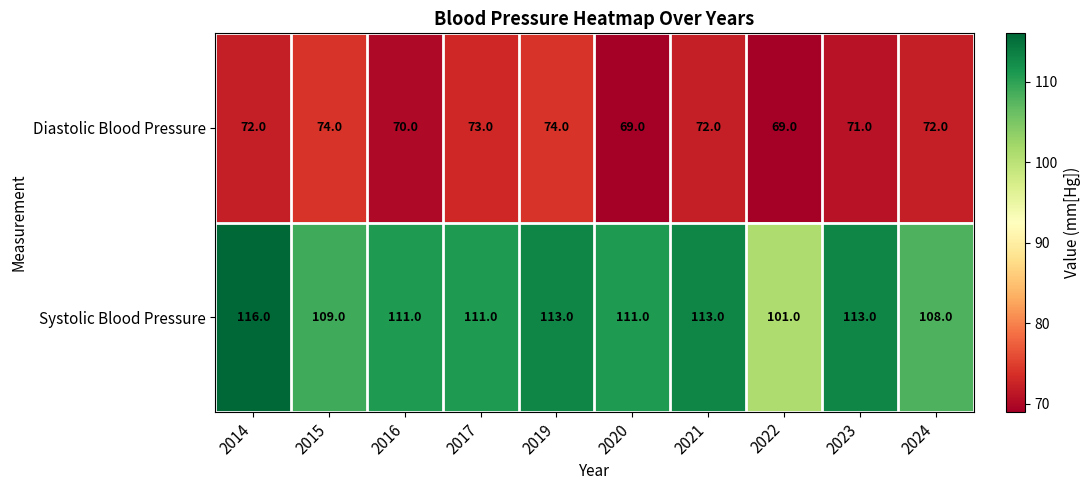

The value of Diastolic Blood Pressure at 2014 is 72. True or false?

True